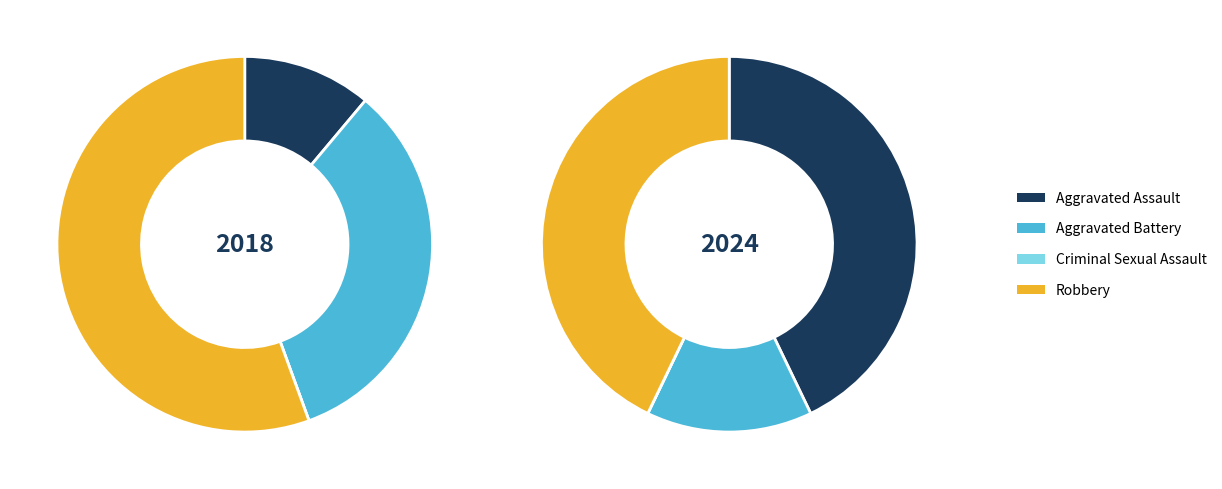

To the nearest percent, what is the difference between the 3 and 2 slice percentages?

56%